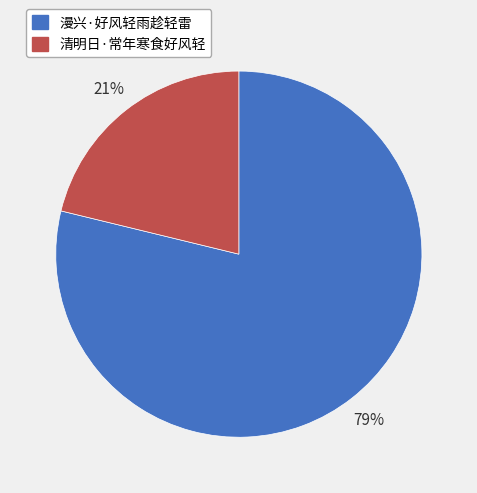

To the nearest percent, what is the difference between the 清明日·常年寒食好风轻 and 漫兴·好风轻雨趁轻雷 slice percentages?

58%